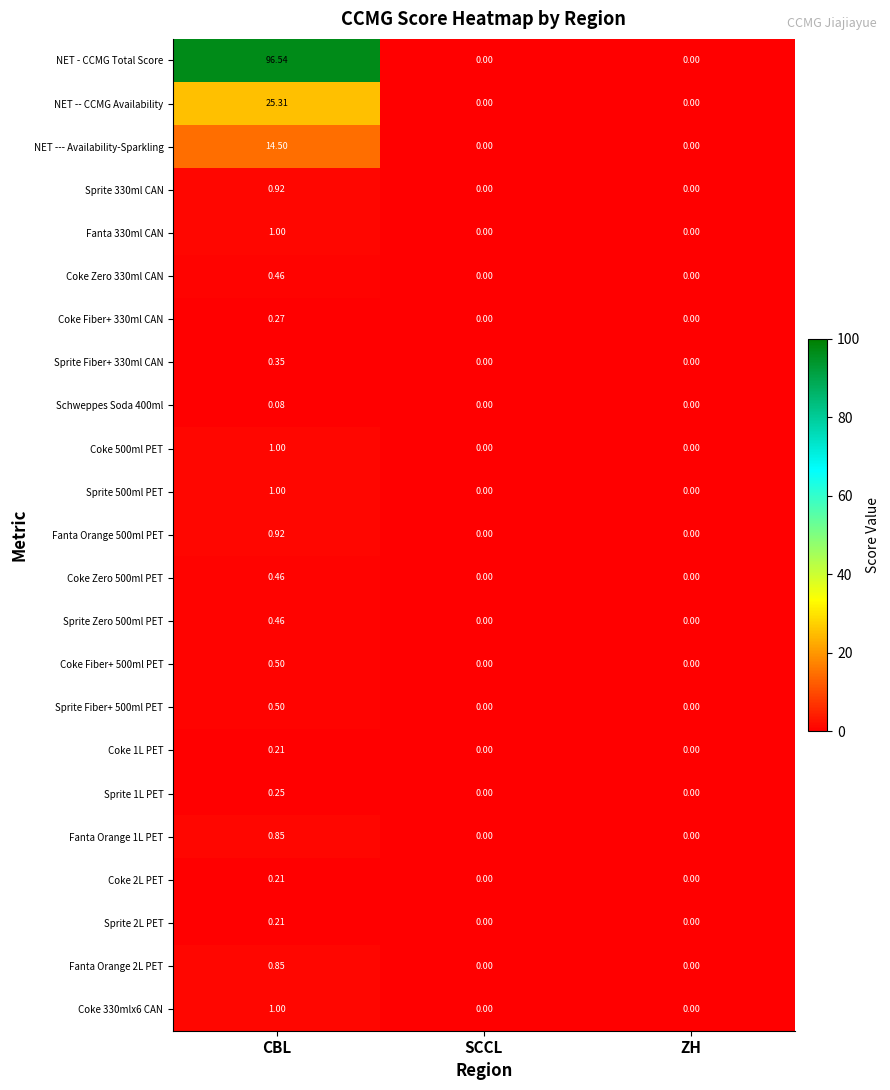

Which series has the widest spread of values?

NET - CCMG Total Score